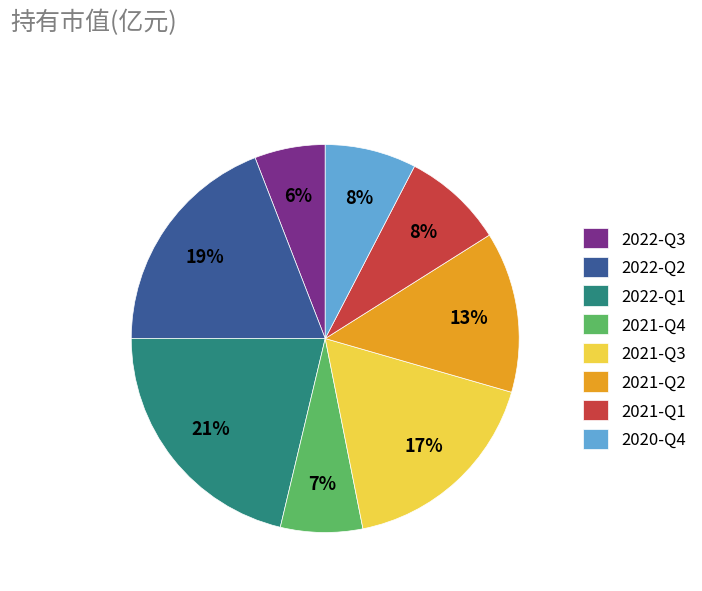

What is the largest slice in the pie chart?

2022-Q1